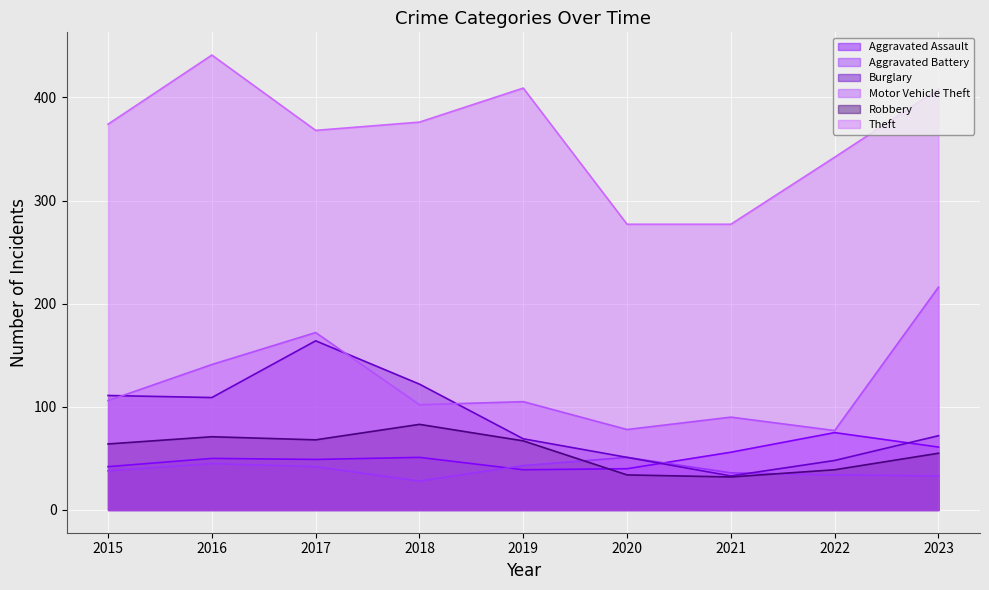

Rank the series at 2019 from lowest to highest value.

Aggravated Assault, Aggravated Battery, Robbery, Burglary, Motor Vehicle Theft, Theft